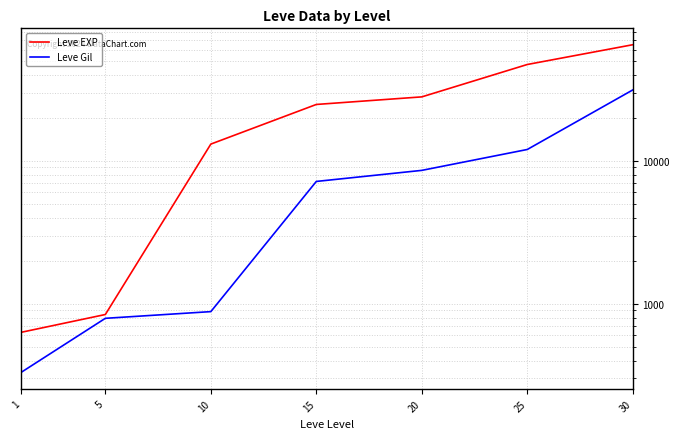

True or false: Leve EXP has more than 0 points higher than both neighbors.

False